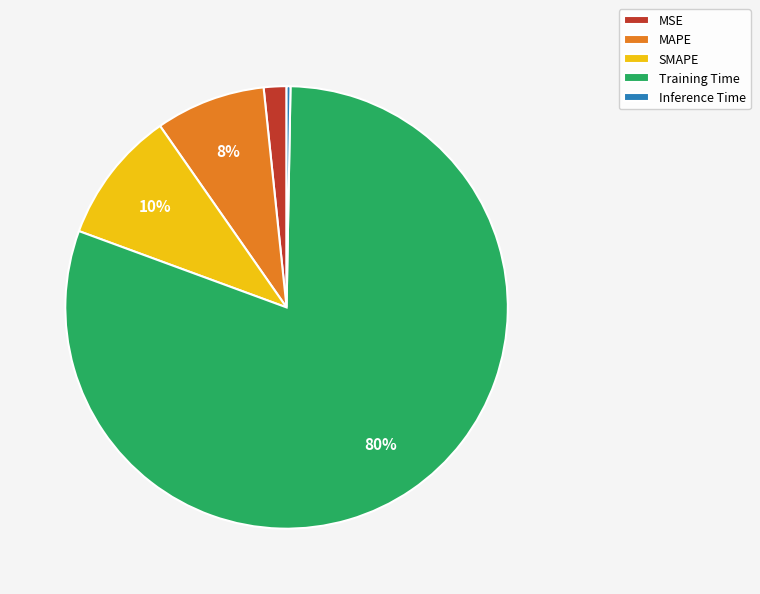

Does MAPE account for over 50% of the chart?

No